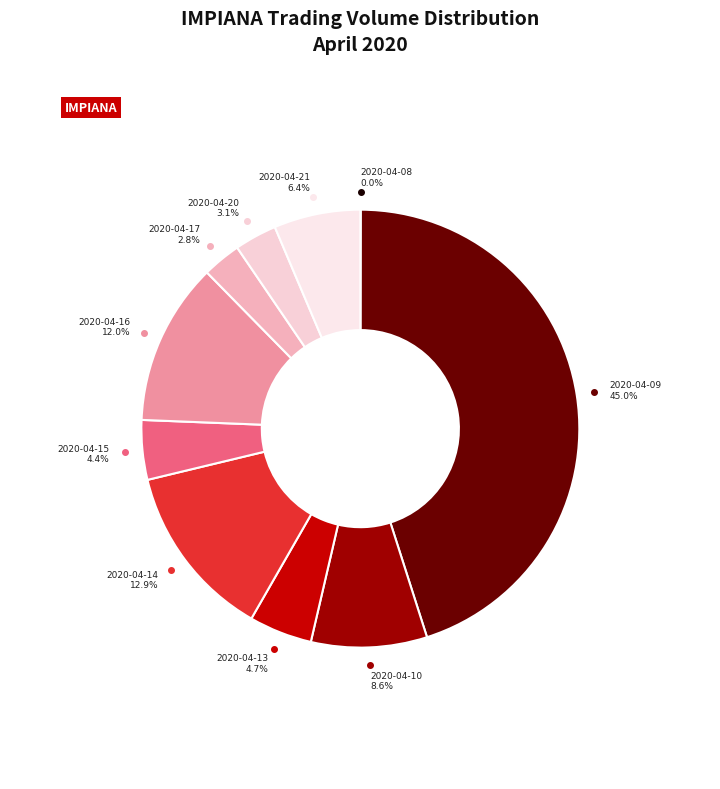

Which category has the biggest portion of the pie?

2020-04-09